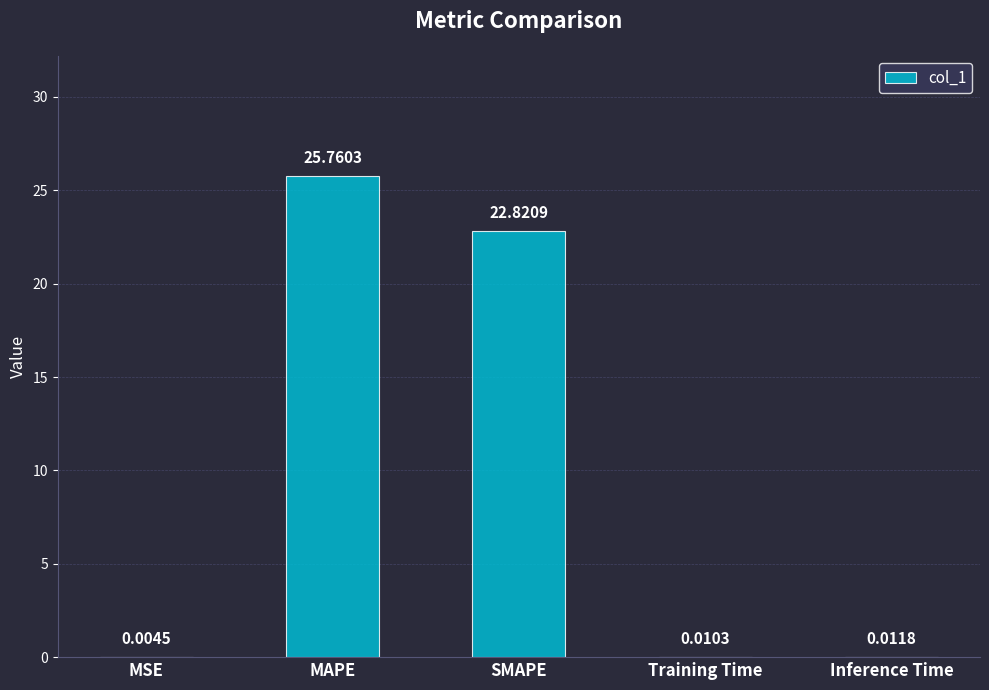

What is the sum of the values at MAPE and Inference Time?

25.8